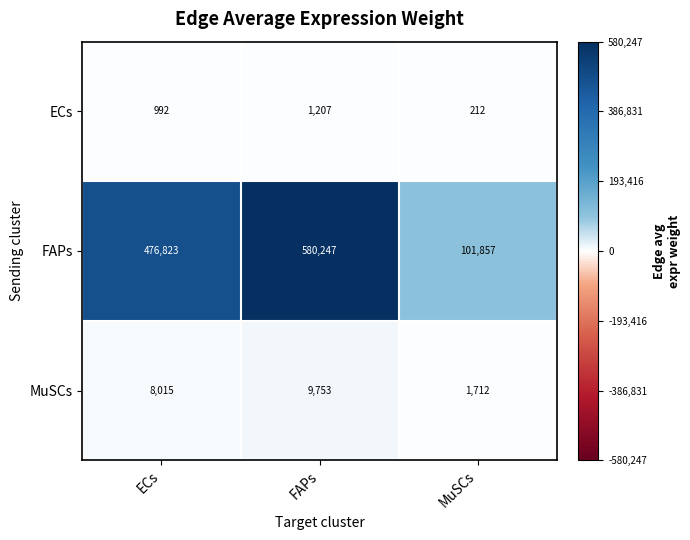

What is the highest value of the FAPs series?

580247